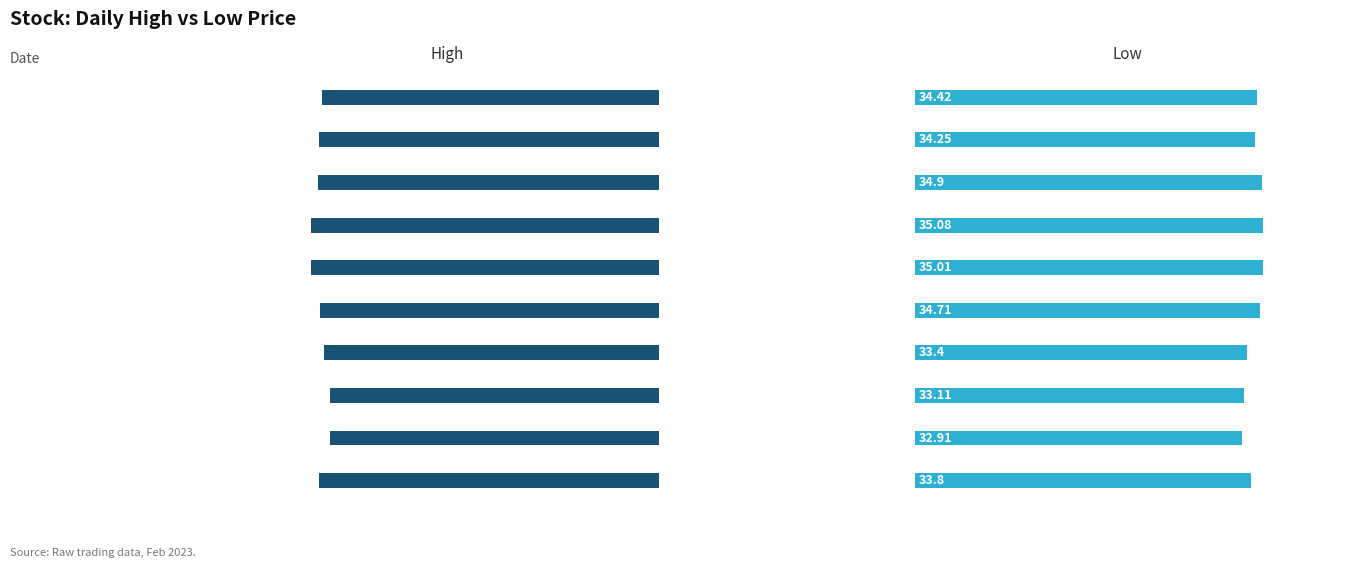

Is it true that Low equals 43.7 at 2023-02-20?

False